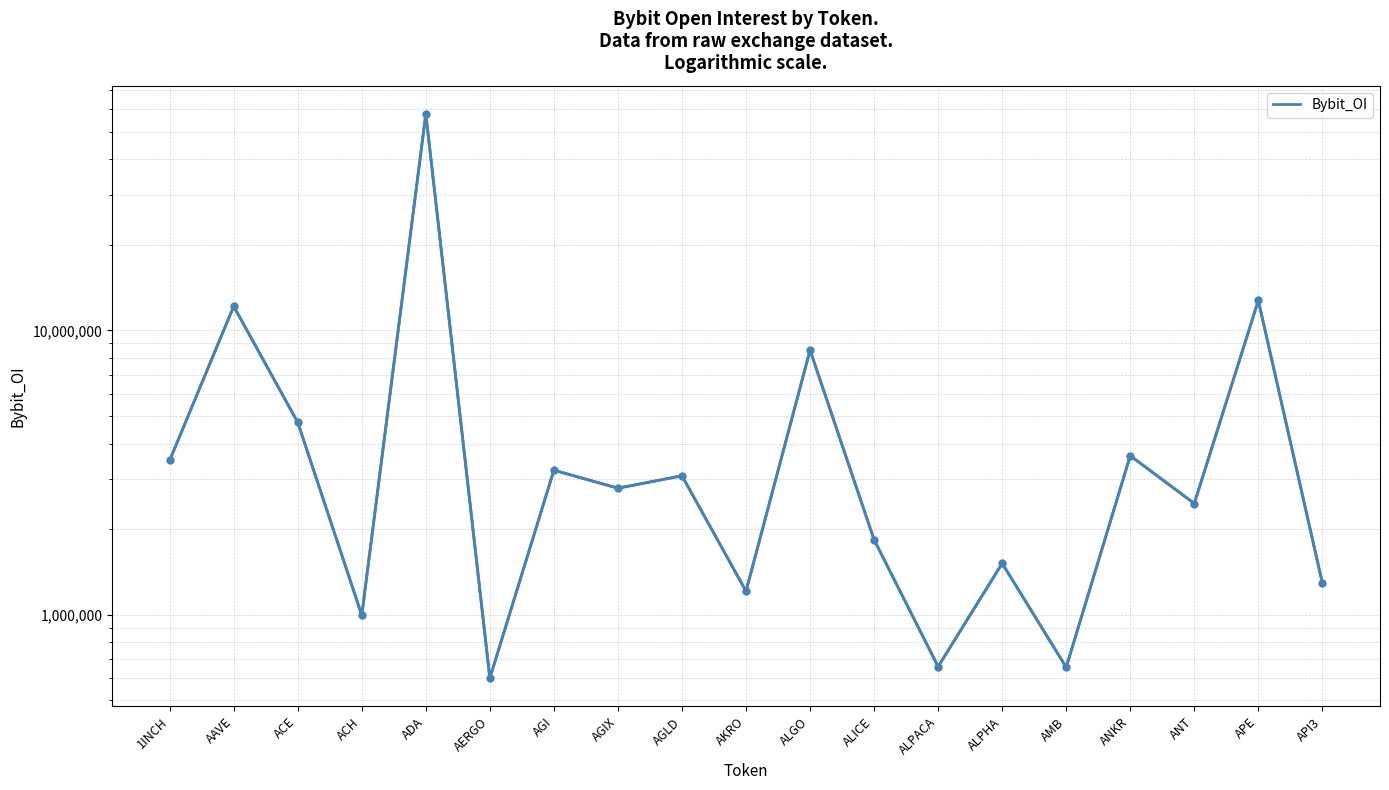

What is the change in value from AAVE to ALICE?

-10327329